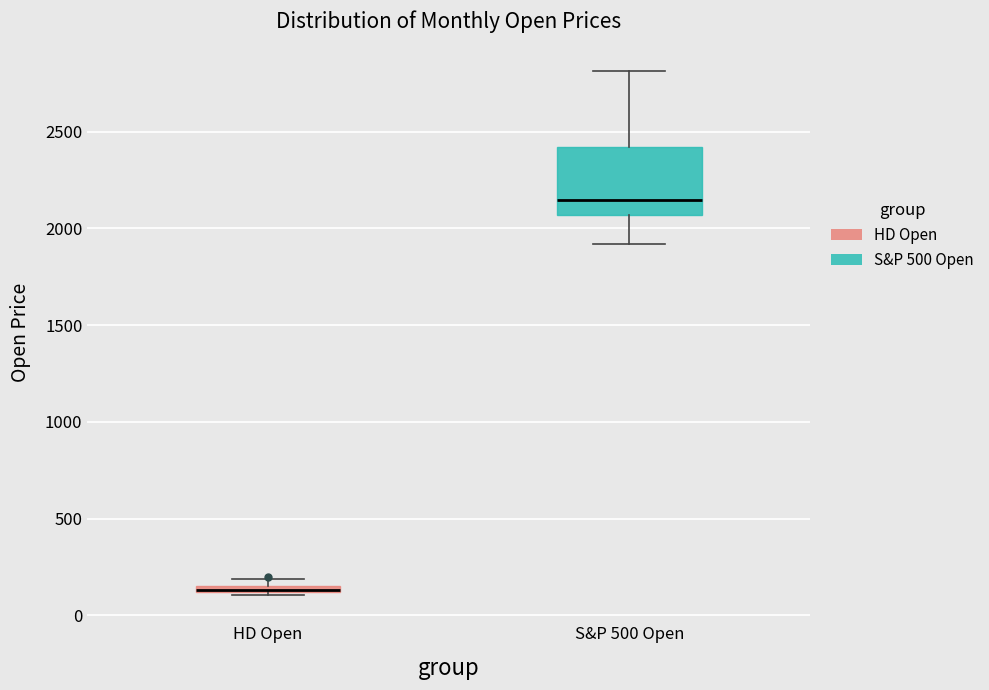

Where is the lower edge of the box for S&P 500 Open on the y-axis? The values are not printed on the chart, so give them approximately, as read against the axis.

2050